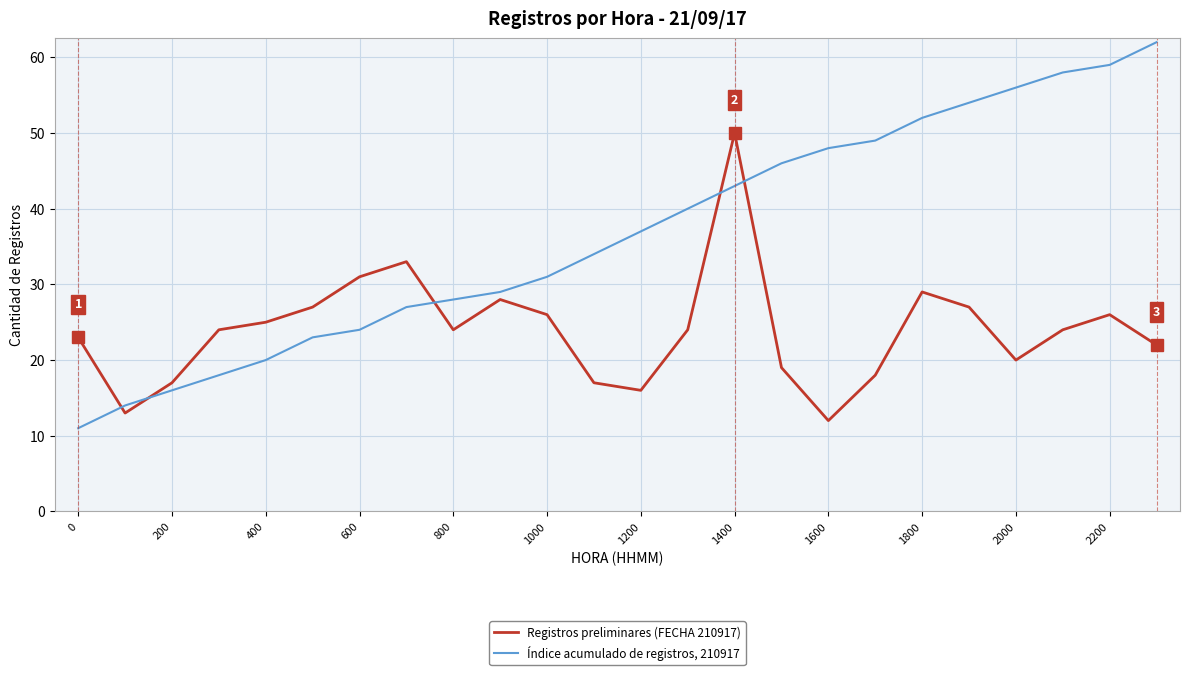

What is the difference between the maximum and minimum values in the Registros preliminares (FECHA 210917) series?

38